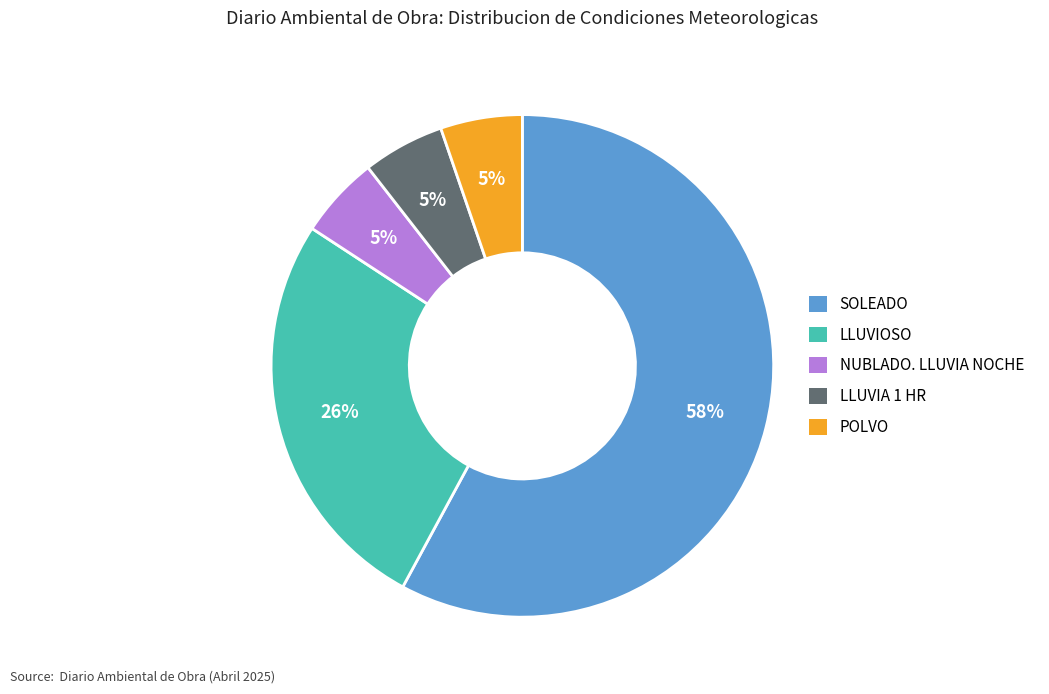

What is the largest slice in the pie chart?

SOLEADO